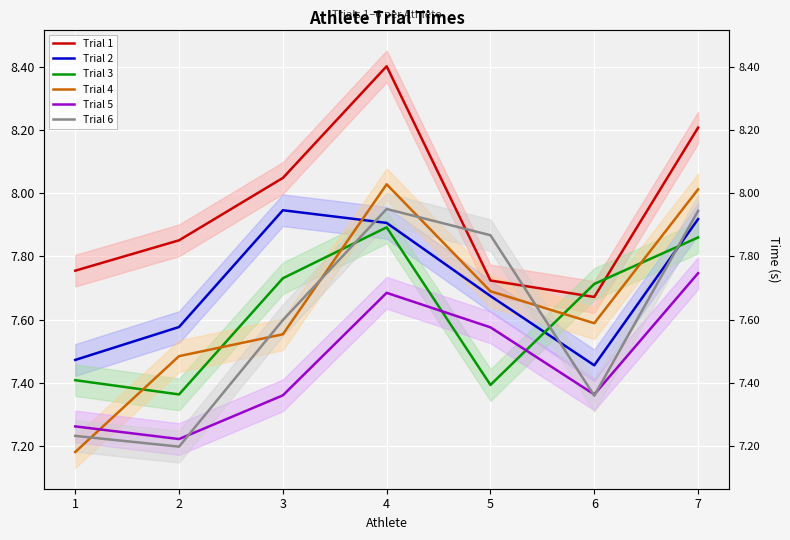

At how many categories does at least one series exceed 7?

7